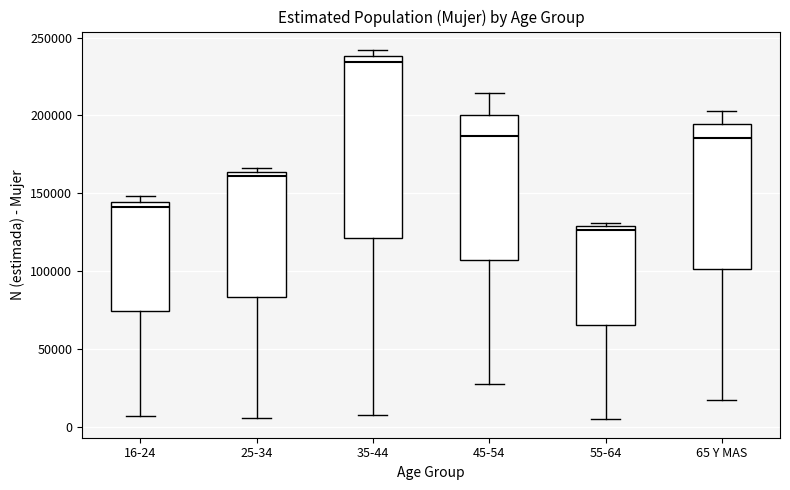

Where does the lower whisker of the box for 25-34 end on the y-axis? The values are not printed on the chart, so give them approximately, as read against the axis.

5000